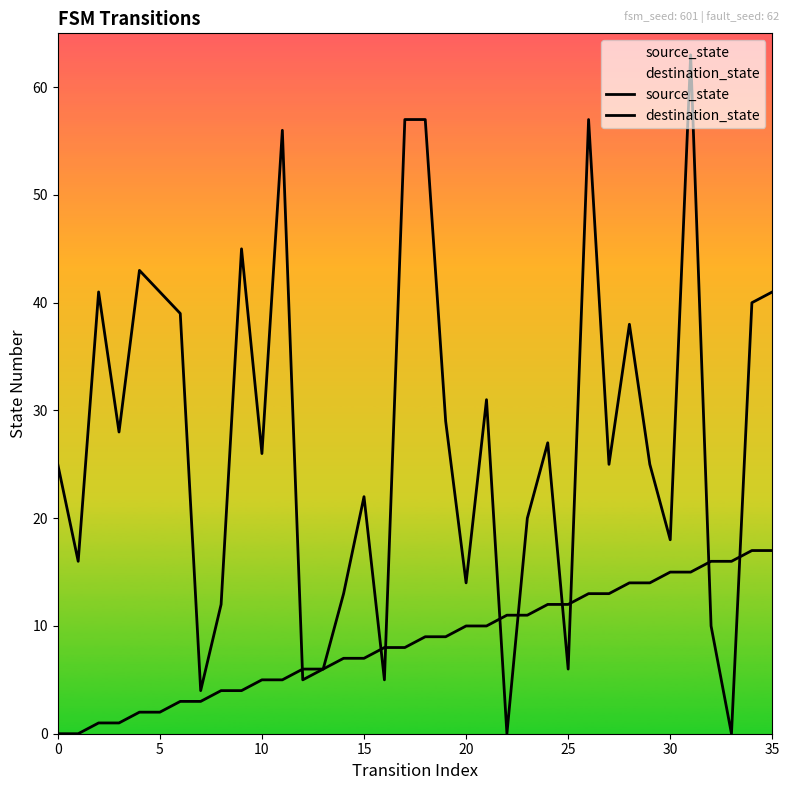

What are all the series names shown in the legend?

source_state, destination_state